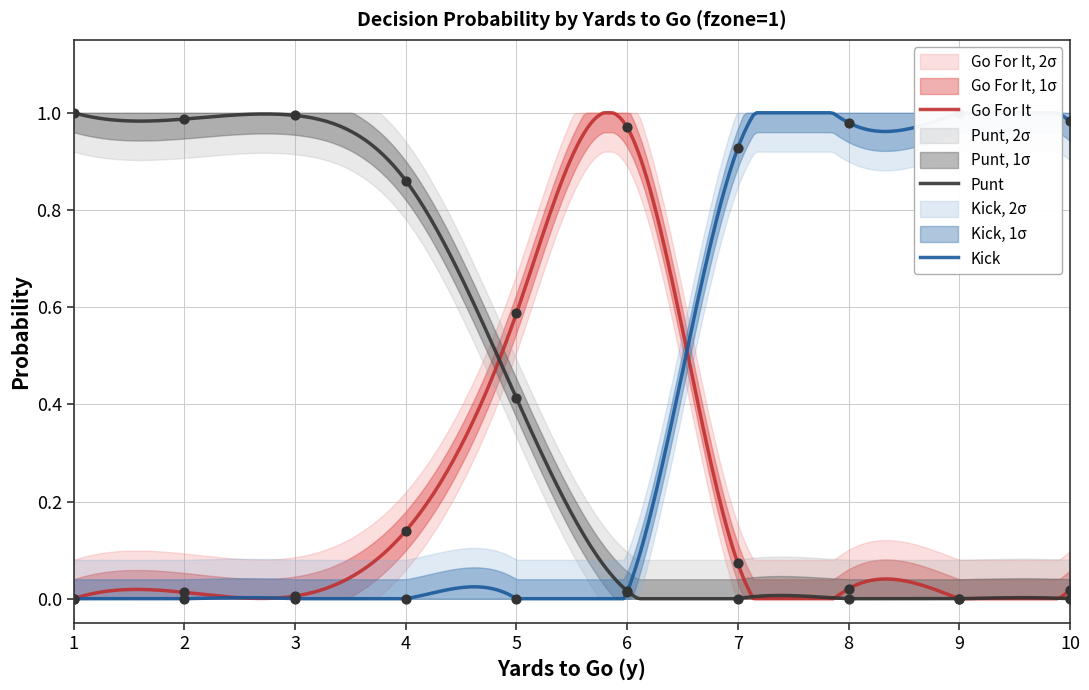

What are all the series names shown in the legend?

gofor, punt, kick